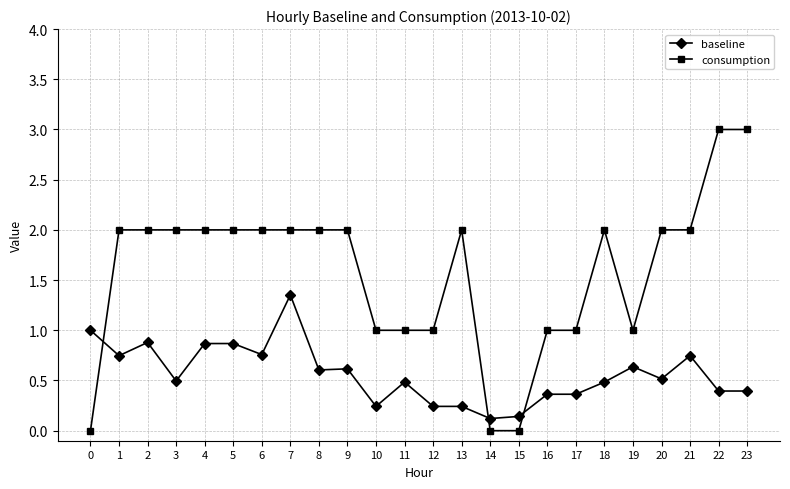

Where do consumption and baseline first cross each other?

0 and 1